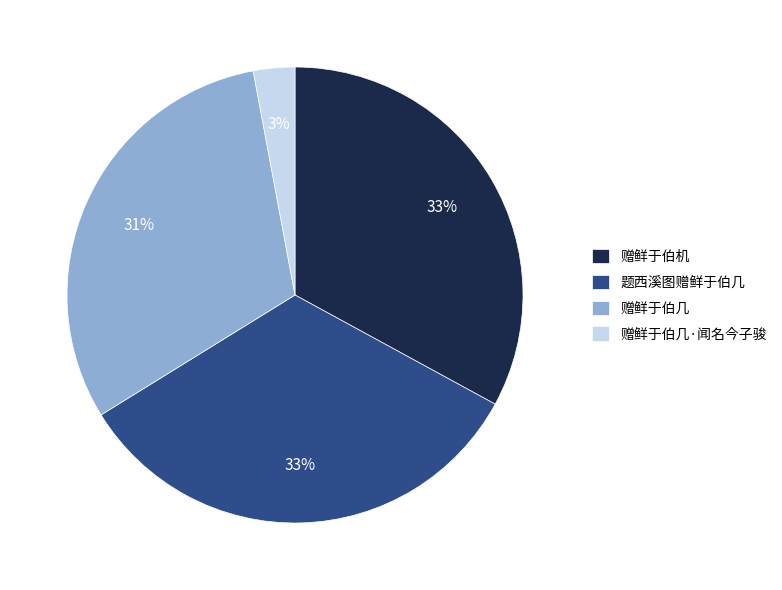

The 赠鲜于伯几·闻名今子骏 slice represents 8% of the pie. True or false?

False